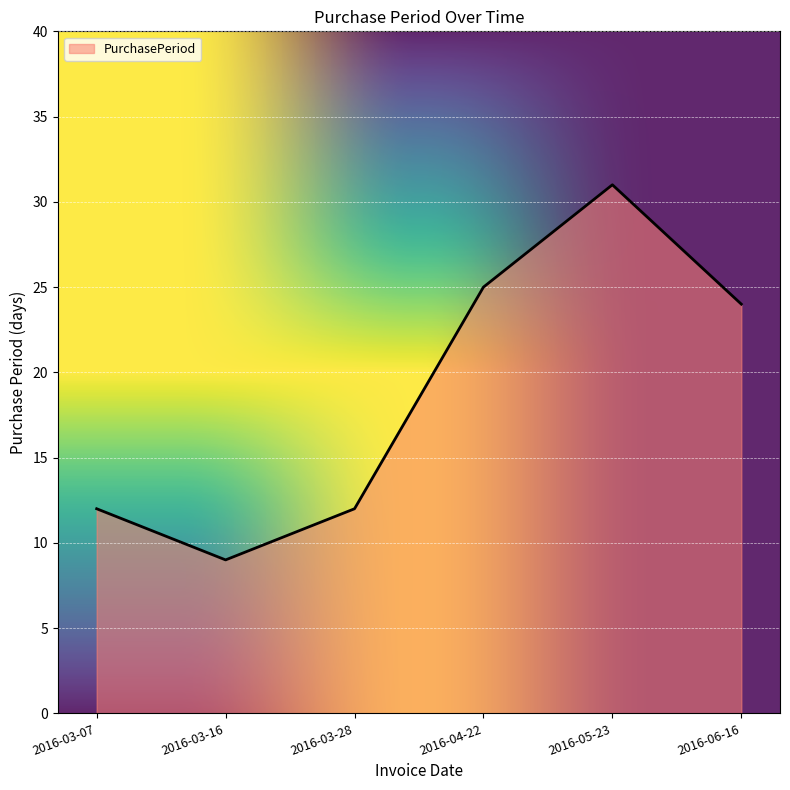

Rank the categories by value from highest to lowest.

2016-05-23, 2016-04-22, 2016-06-16, 2016-03-07, 2016-03-28, 2016-03-16